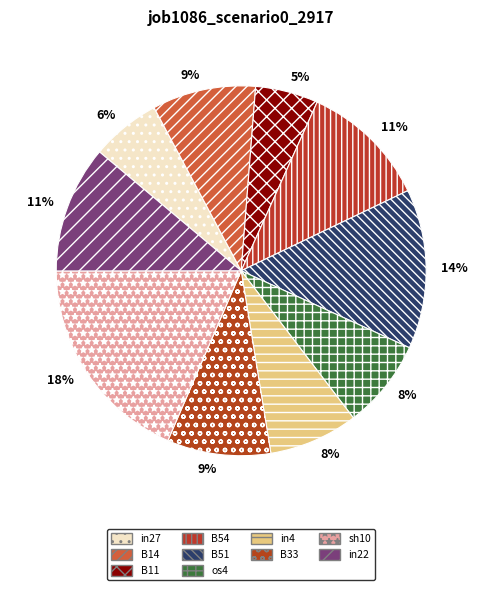

To the nearest percent, what portion does in22 represent?

11%